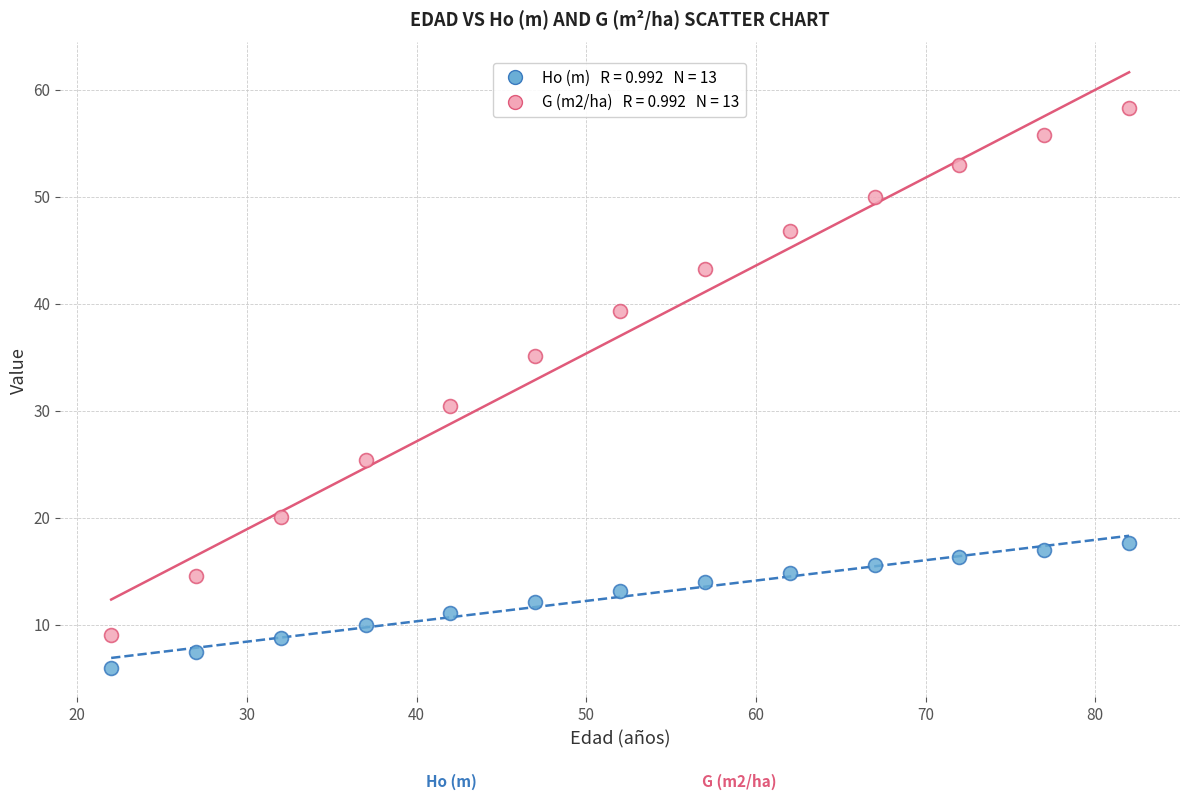

Across all series, what Y value is closest to 32?

30.4